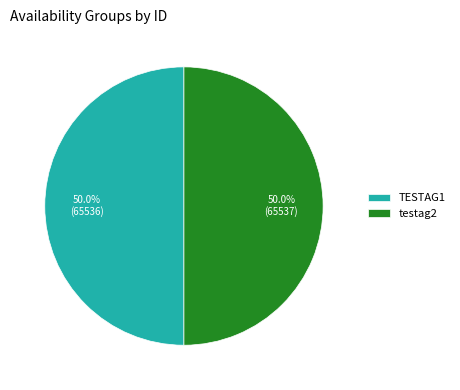

Approximately how many times larger is the value at testag2 compared to TESTAG1?

1.0